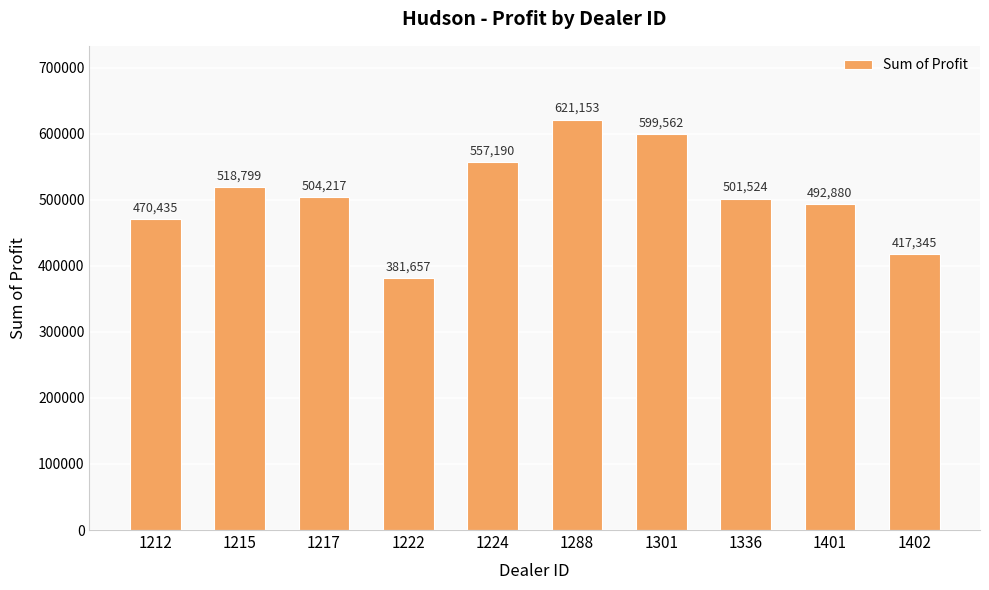

List the labels in order of value, largest first.

1288, 1301, 1224, 1215, 1217, 1336, 1401, 1212, 1402, 1222